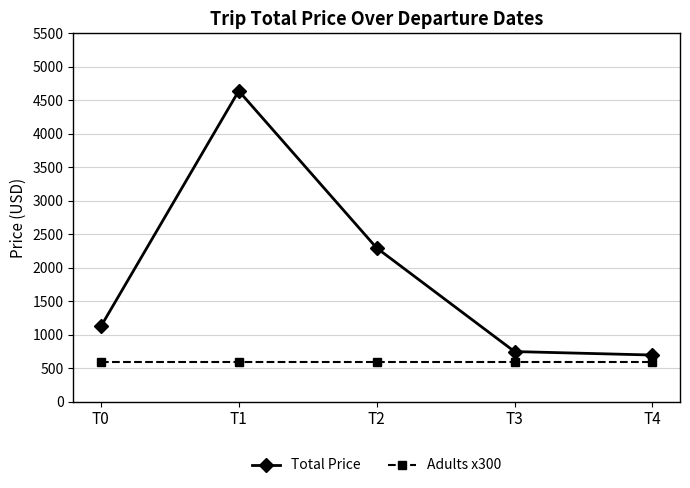

What is the maximum value shown in the chart?

4640.3